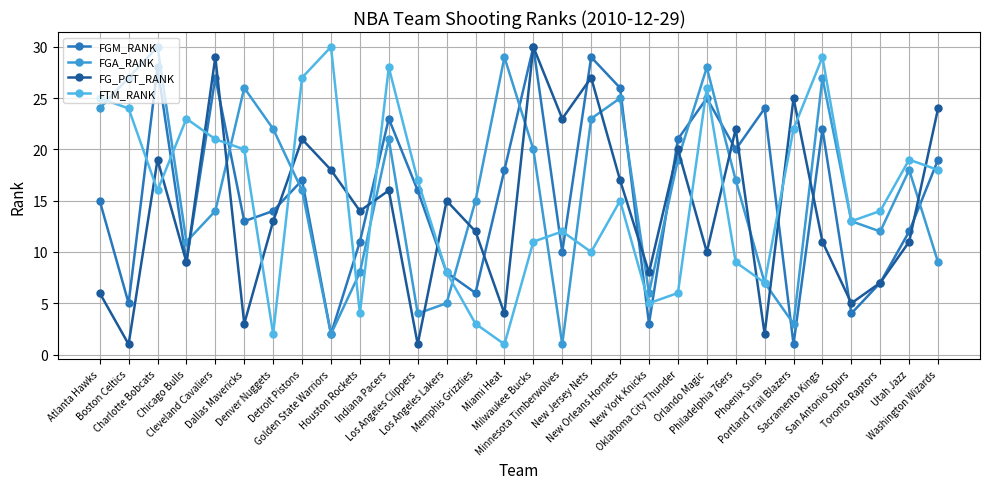

What is the minimum value shown in the chart?

1